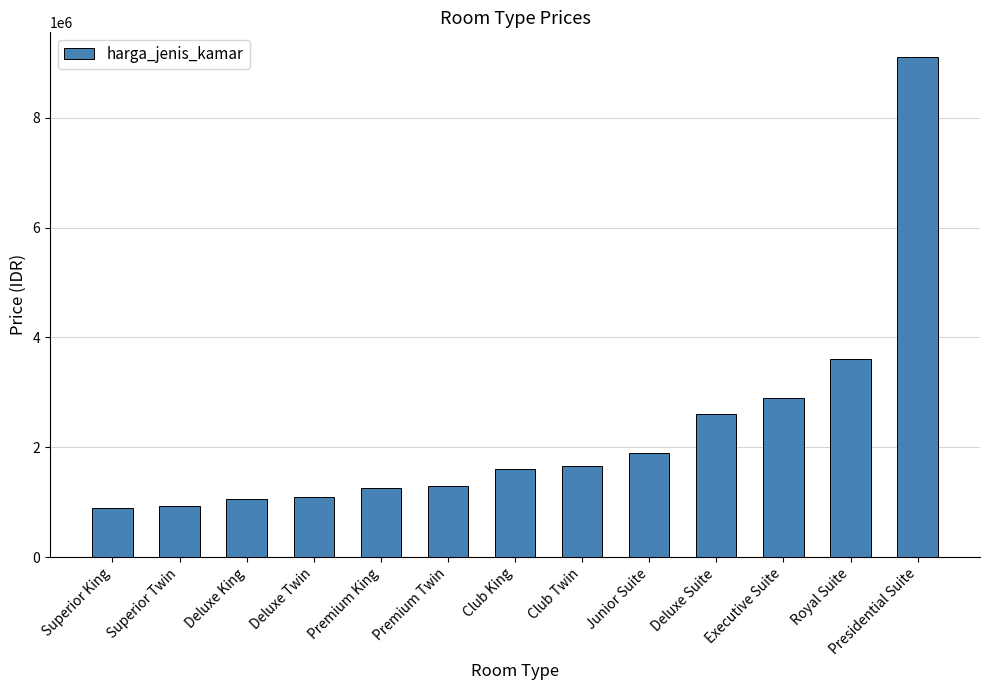

Does the chart contain stacked bars?

No